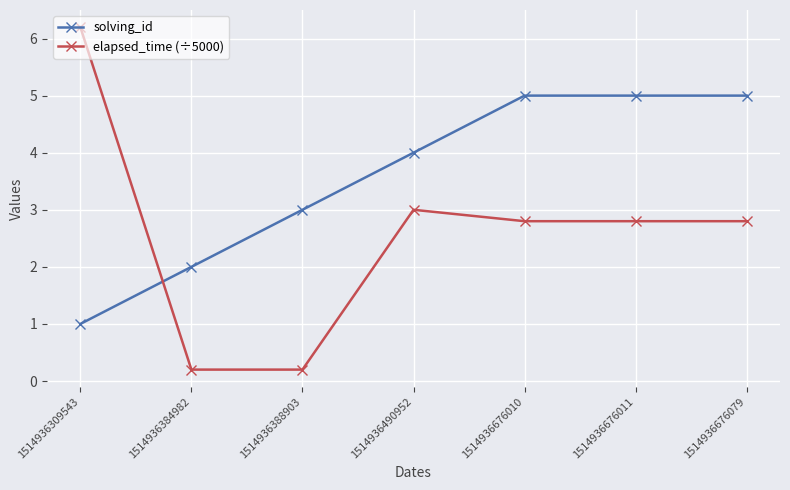

Is it true that solving_id equals 4.0 at 1514936490952?

True